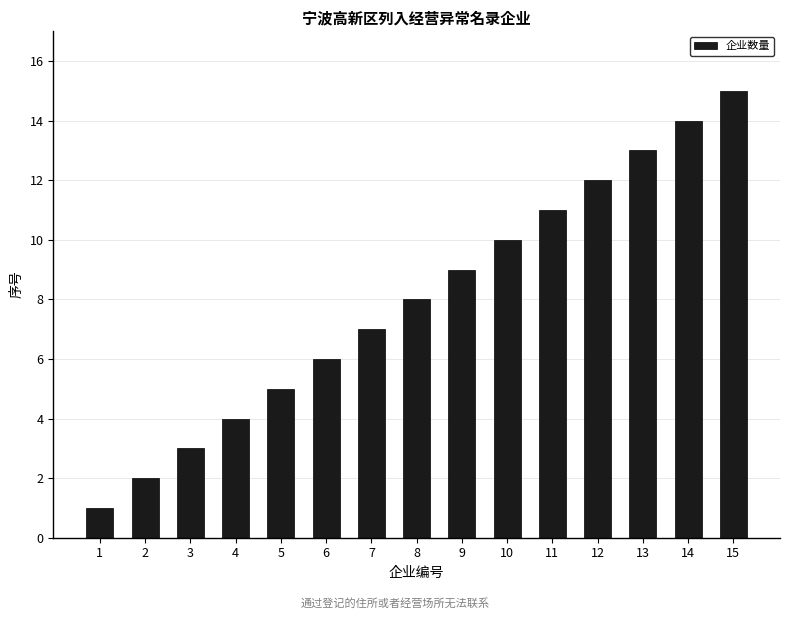

The chart shows a value of 15 at 15. True or false?

True